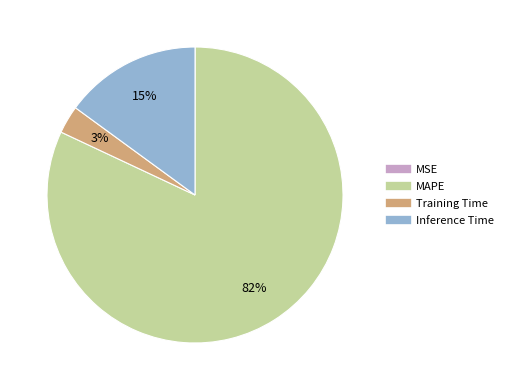

To the nearest percent, what is the difference between the MAPE and Training Time slice percentages?

79%